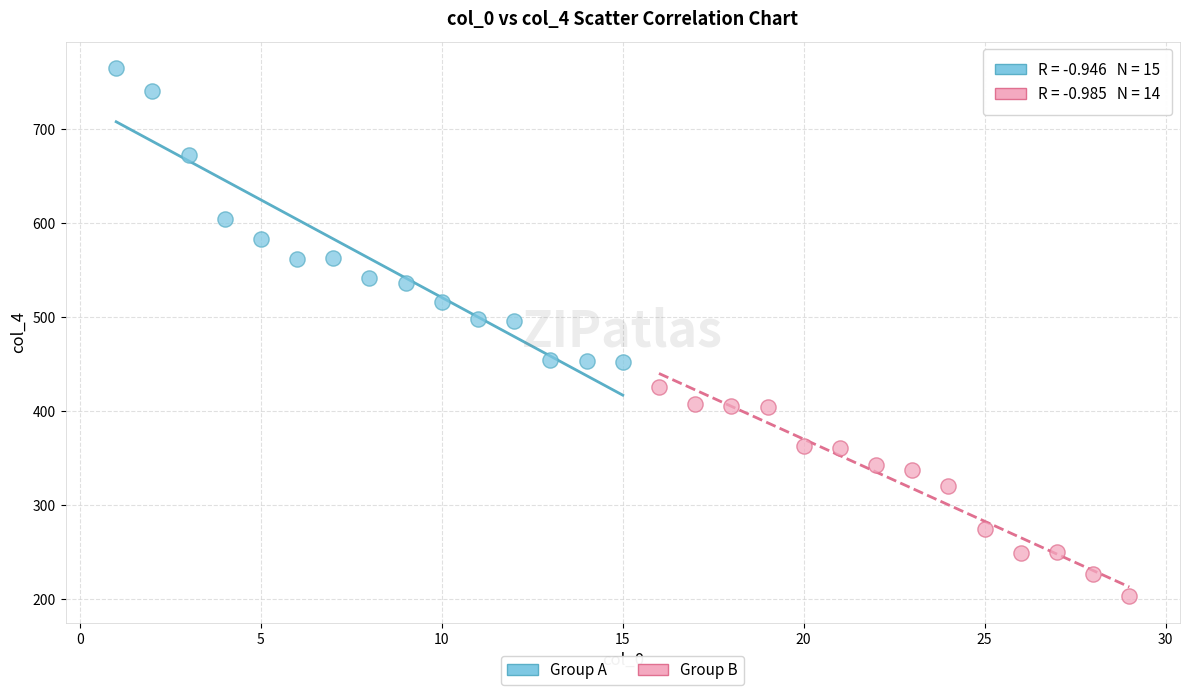

Which series contains the lowest Y value?

Group B